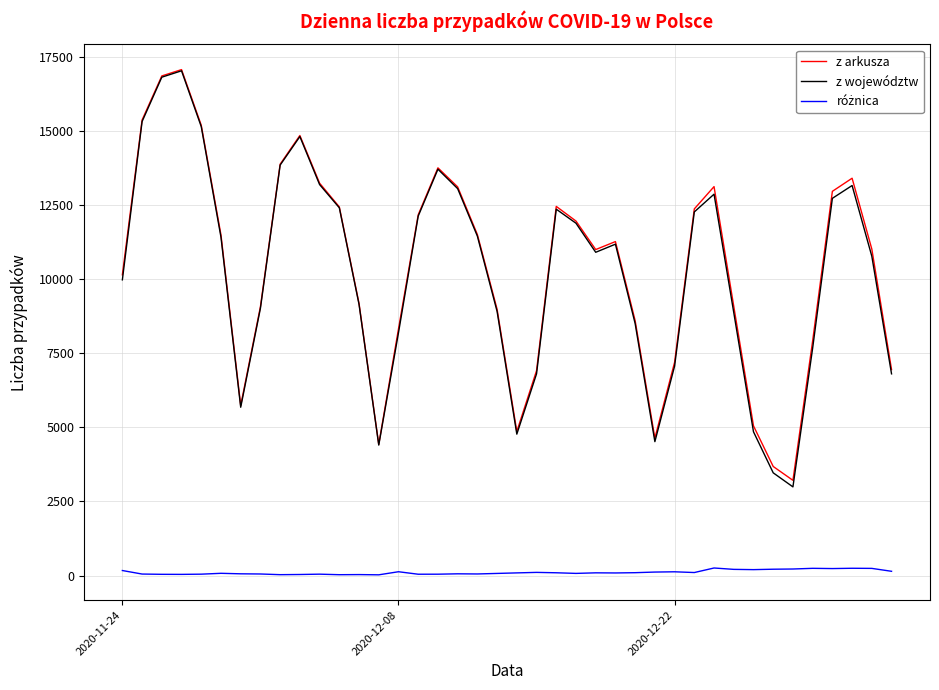

Which series has the largest range (max minus min)?

z województw